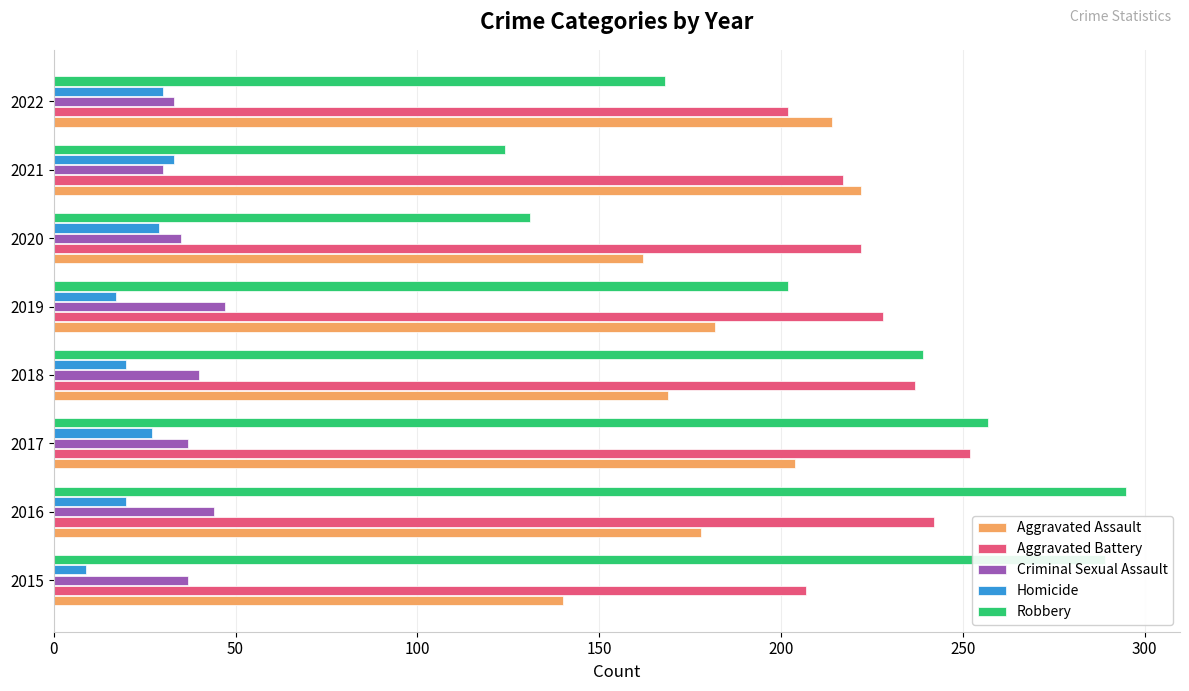

List the labels in order of Robbery value, smallest first.

2021, 2020, 2022, 2019, 2018, 2017, 2015, 2016